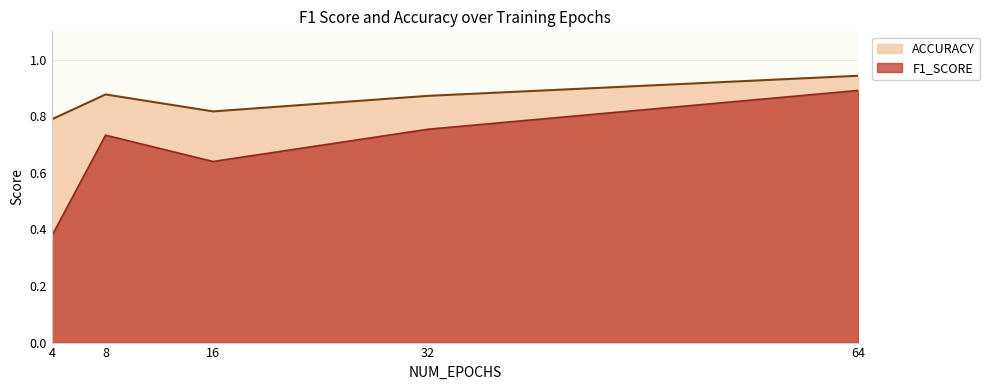

True or false: F1_SCORE and ACCURACY intersect in this chart.

False